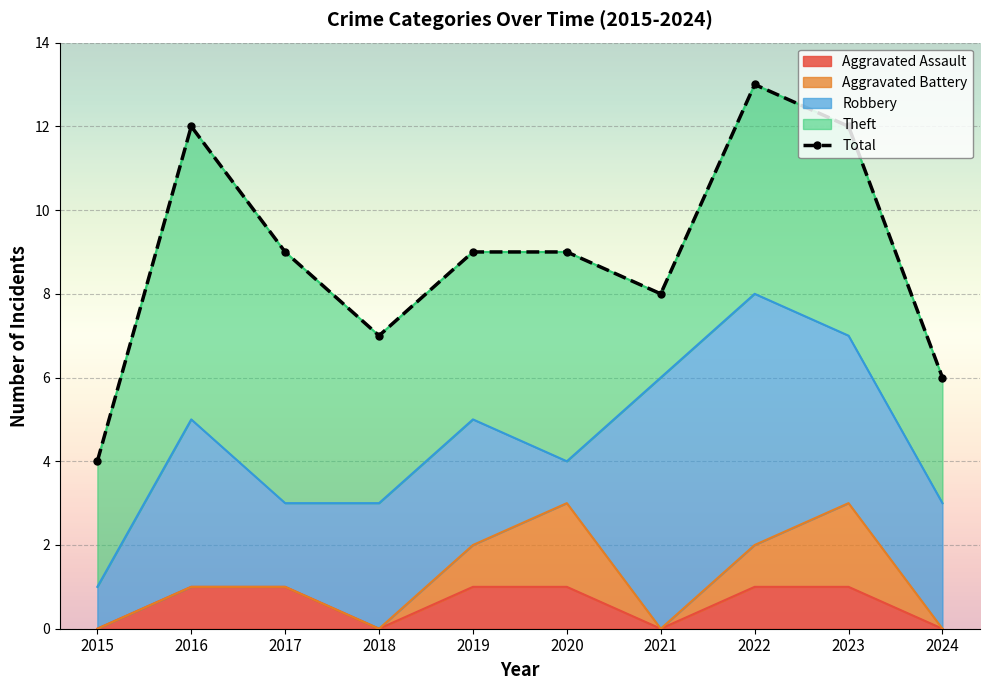

Which category has the lowest value across all series?

2015